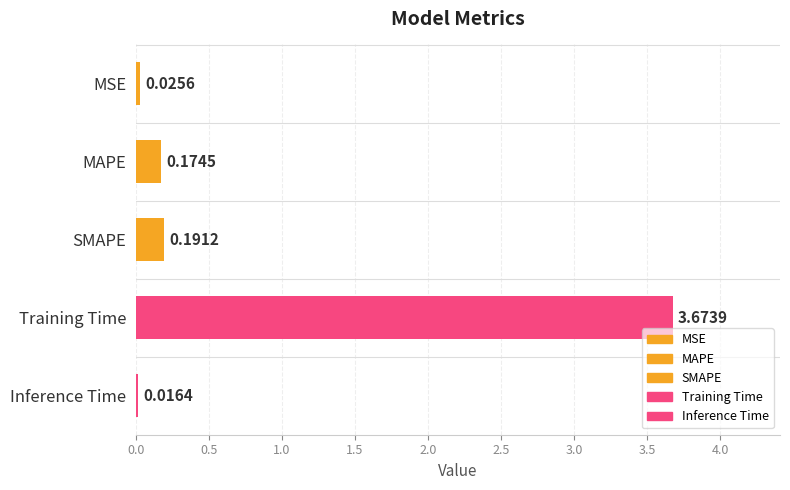

List the labels in order of value, smallest first.

Inference Time, MSE, MAPE, SMAPE, Training Time